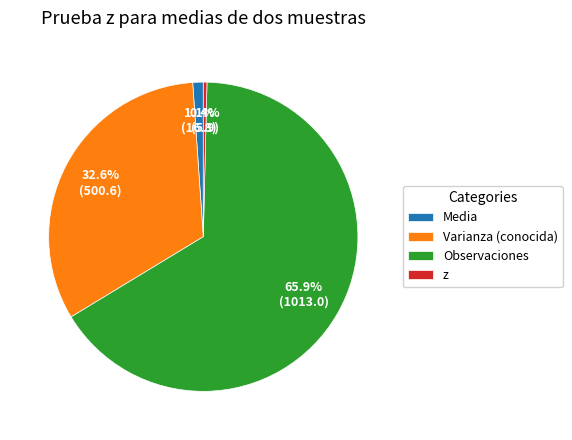

What is the largest slice in the pie chart?

Observaciones